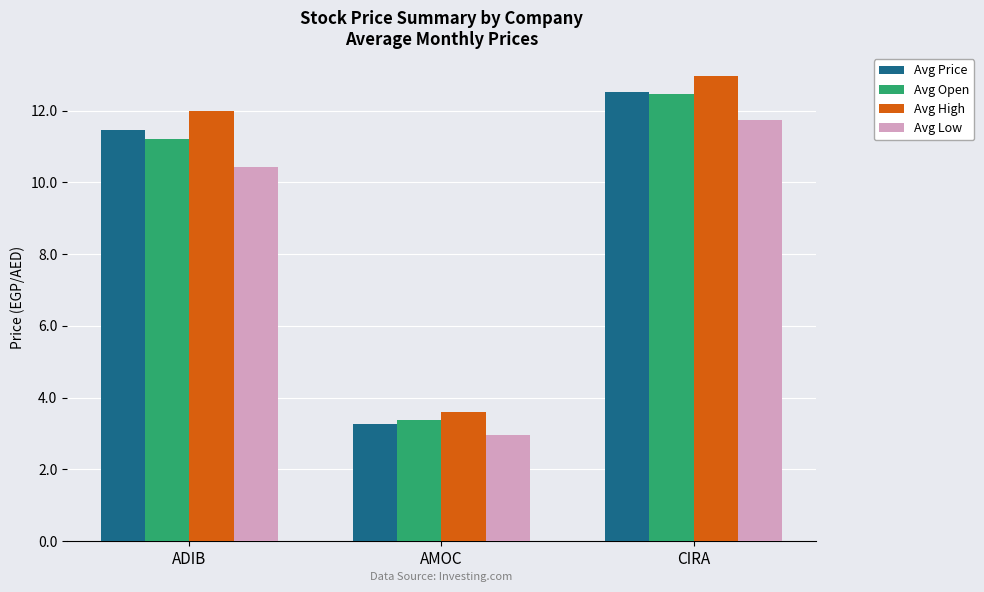

Which category has the lowest value in the Avg Low series?

AMOC